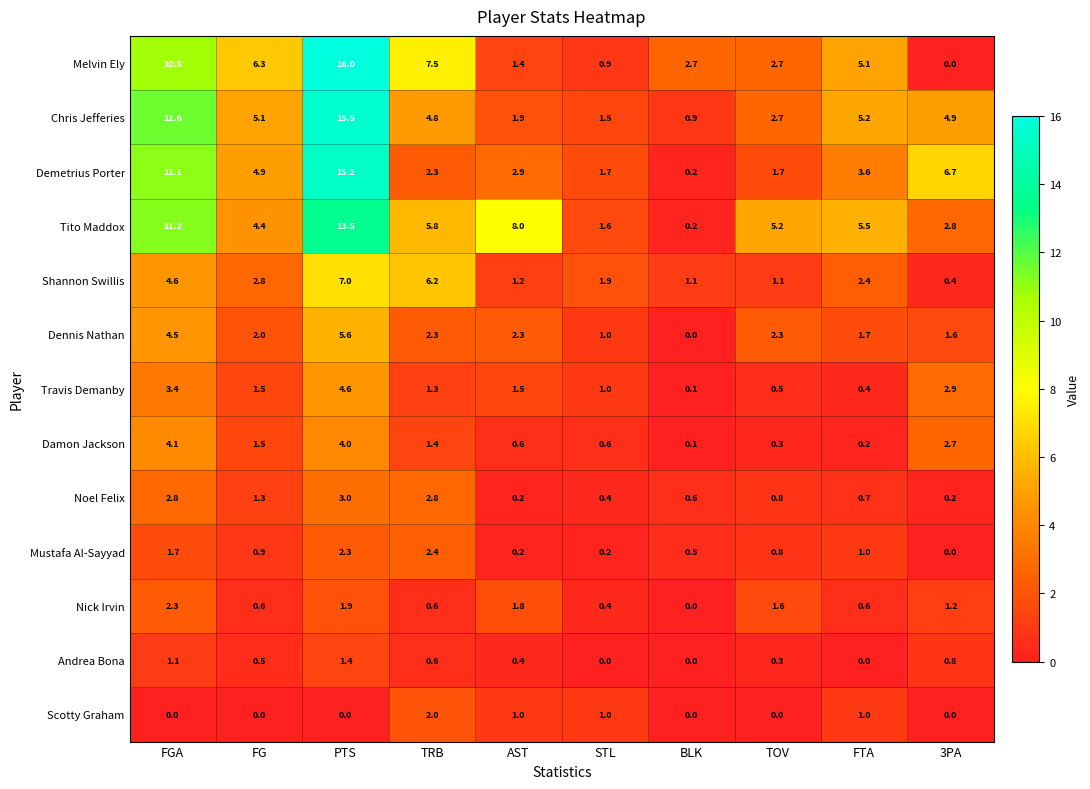

What is the difference between the maximum and minimum values in the Melvin Ely series?

16.0